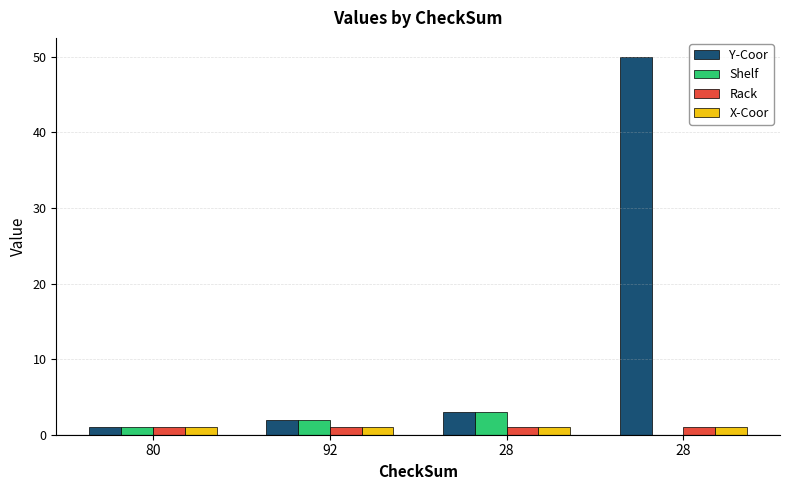

Reading left to right, extract all data points from this chart.

Y-Coor: 80=1	92=2	28=3	28=50
Shelf: 80=1	92=2	28=3	28=0
Rack: 80=1	92=1	28=1	28=1
X-Coor: 80=1	92=1	28=1	28=1